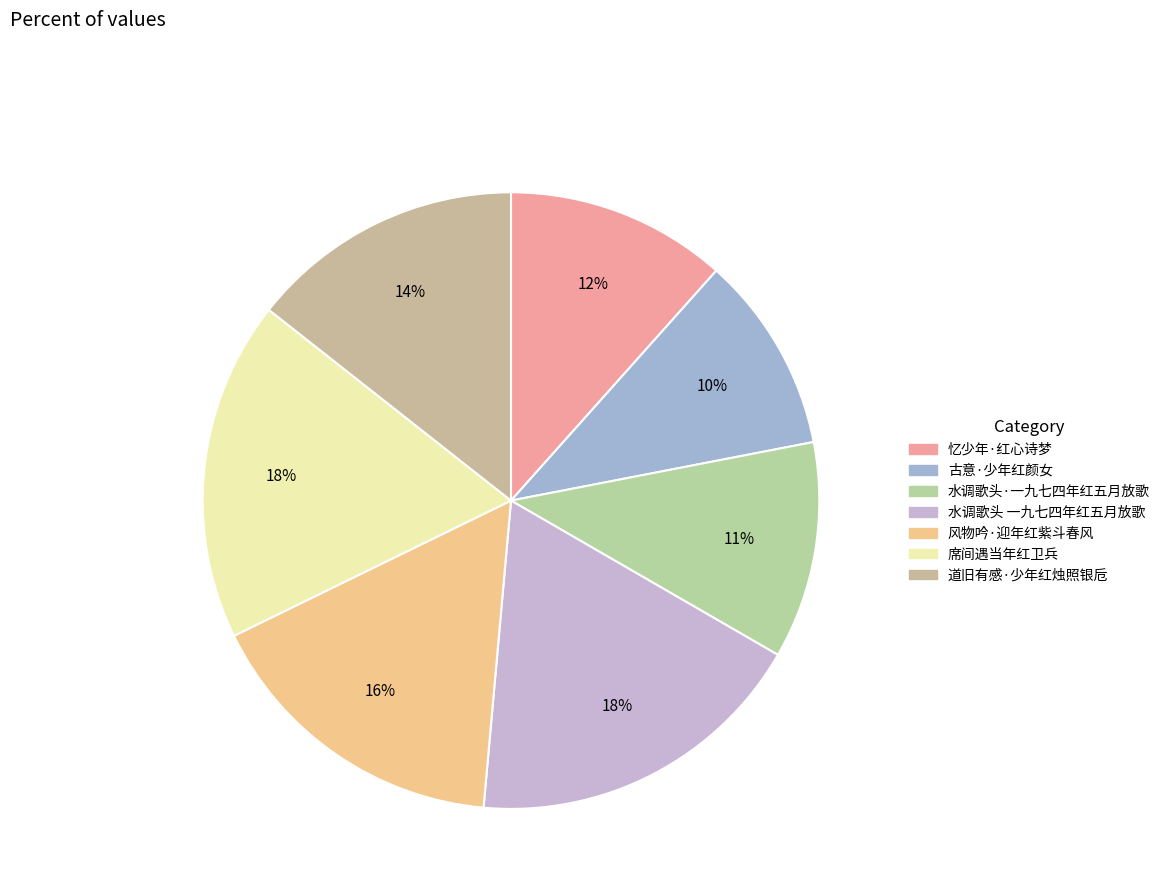

To the nearest percent, what percentage of the pie is 古意·少年红颜女?

10%